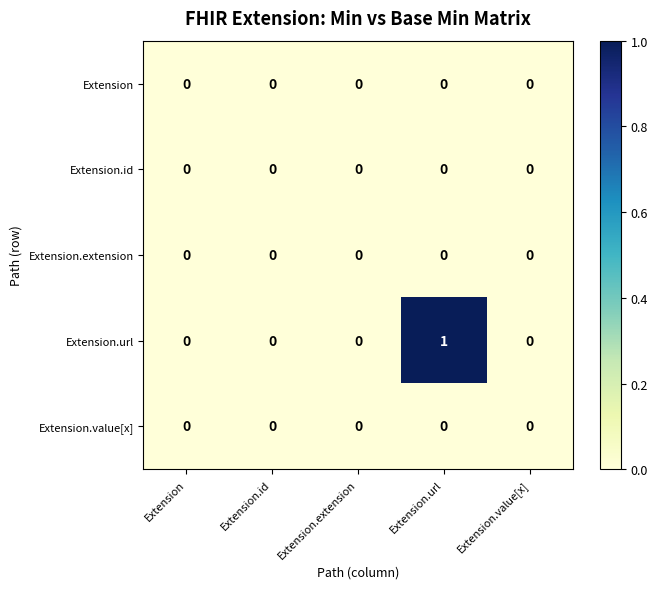

True or false: Extension.id has a value of 0 at Extension.

True